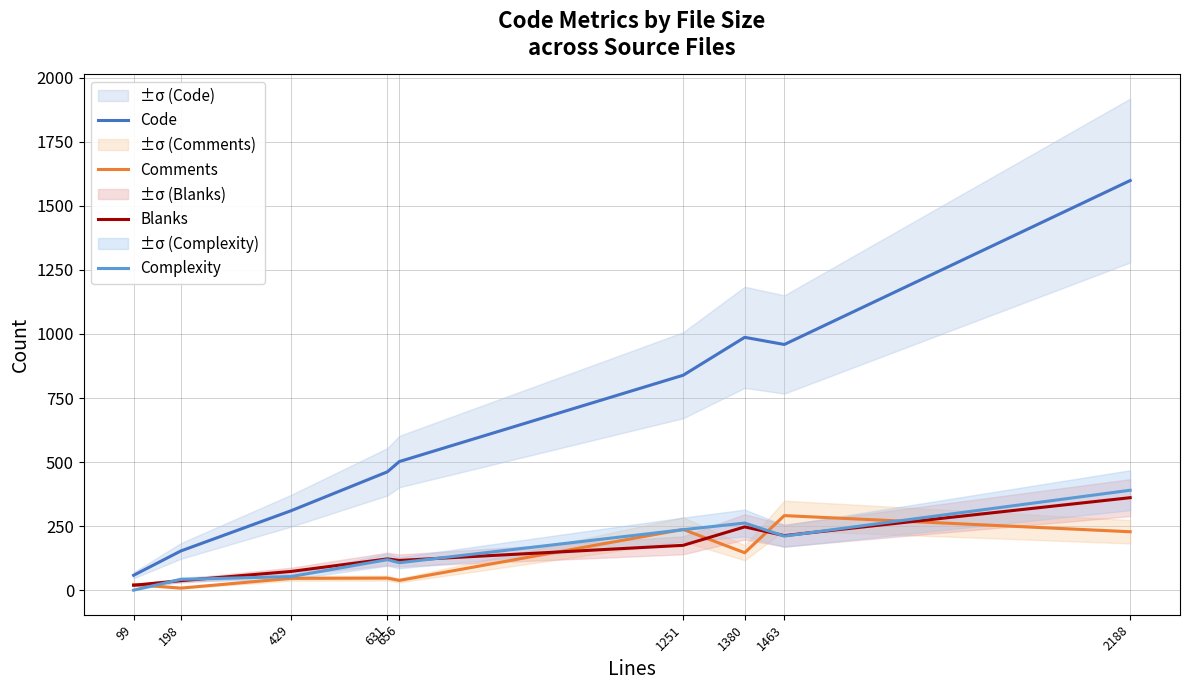

What is the highest value of the Code series?

1599